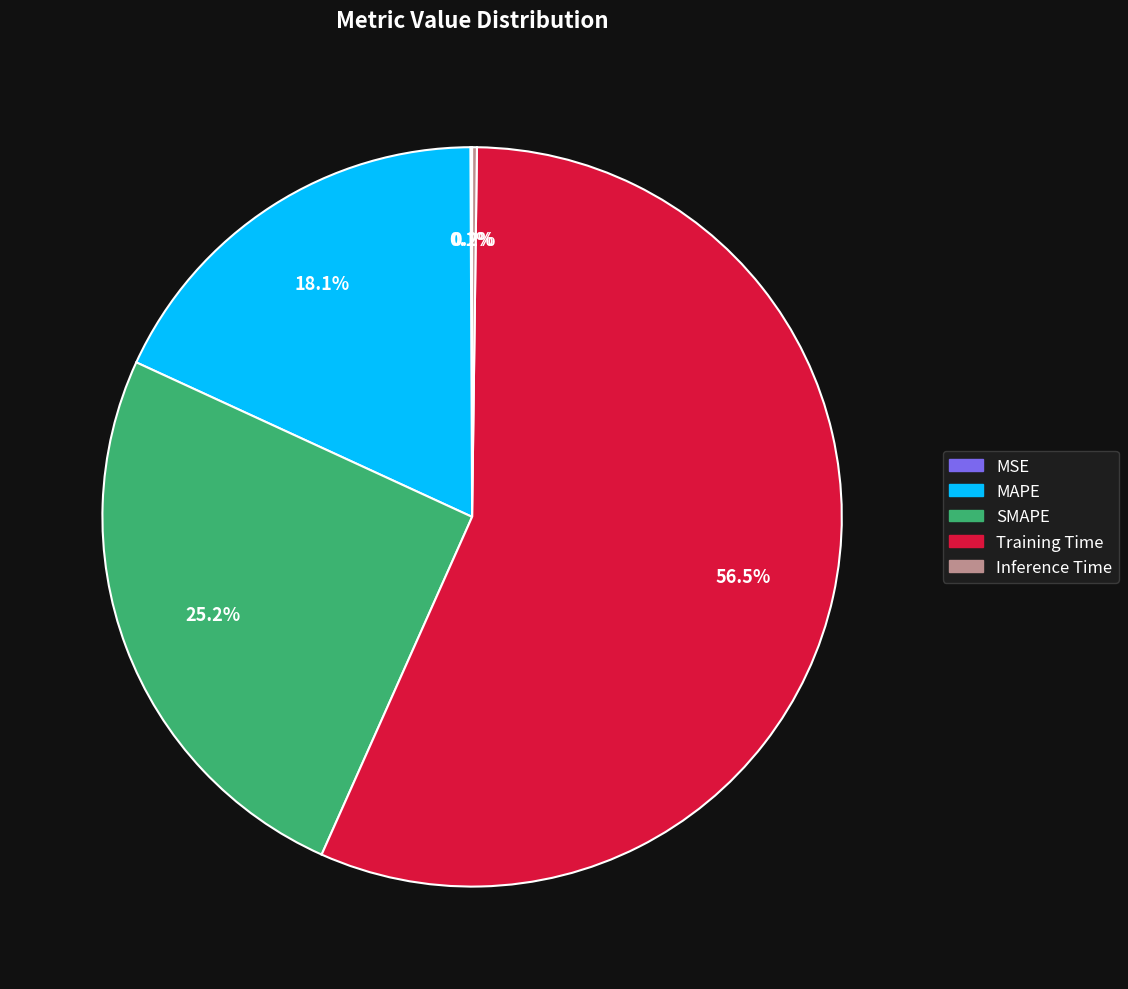

Which category accounts for the majority?

Training Time